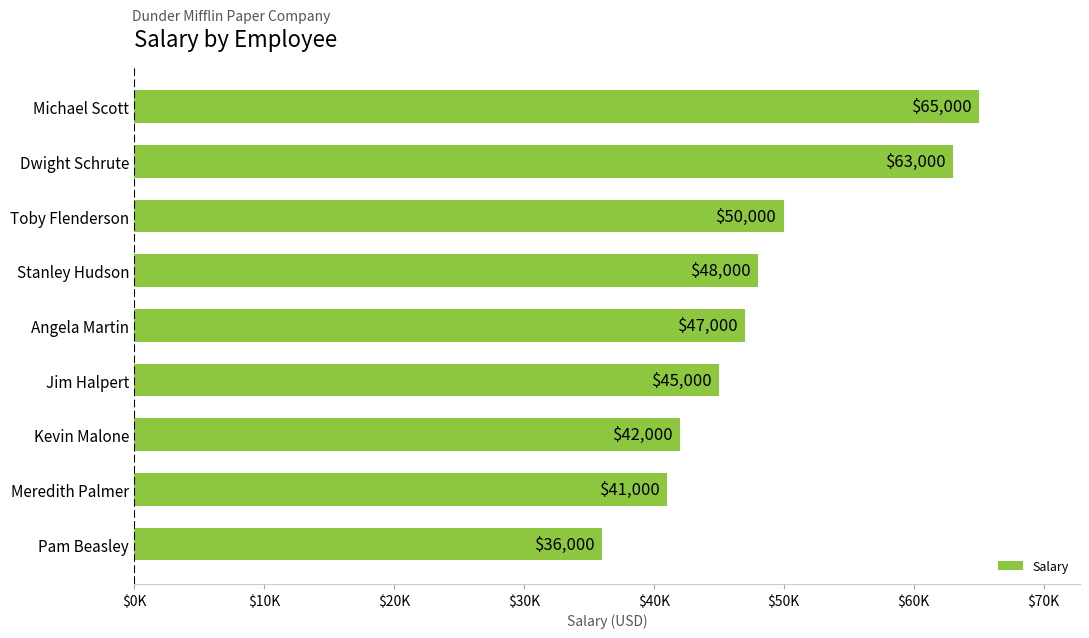

Which label corresponds to the smallest value in the chart?

Pam Beasley